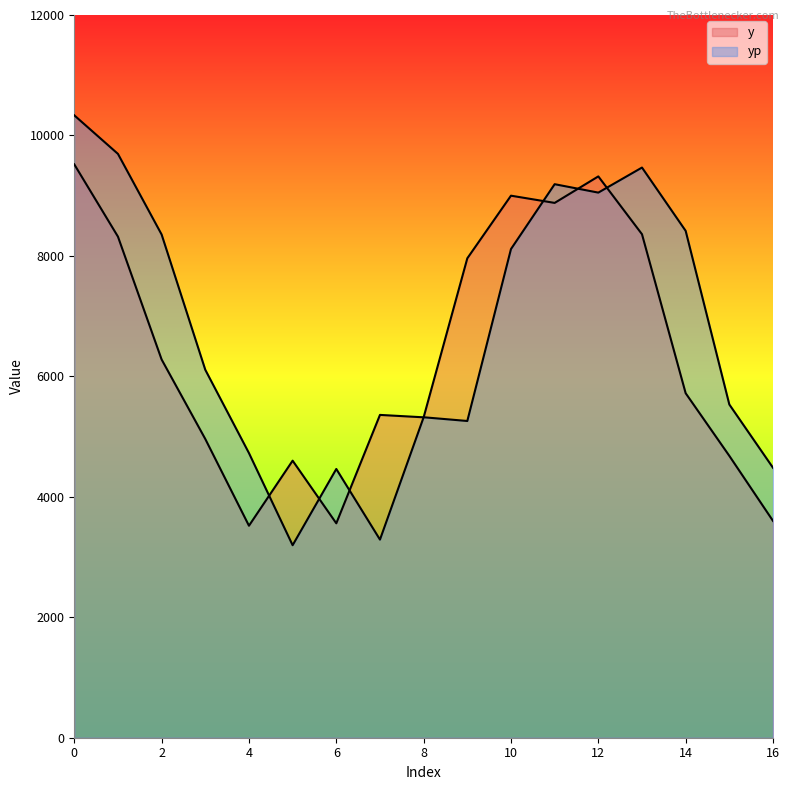

How many series are shown in this chart?

2